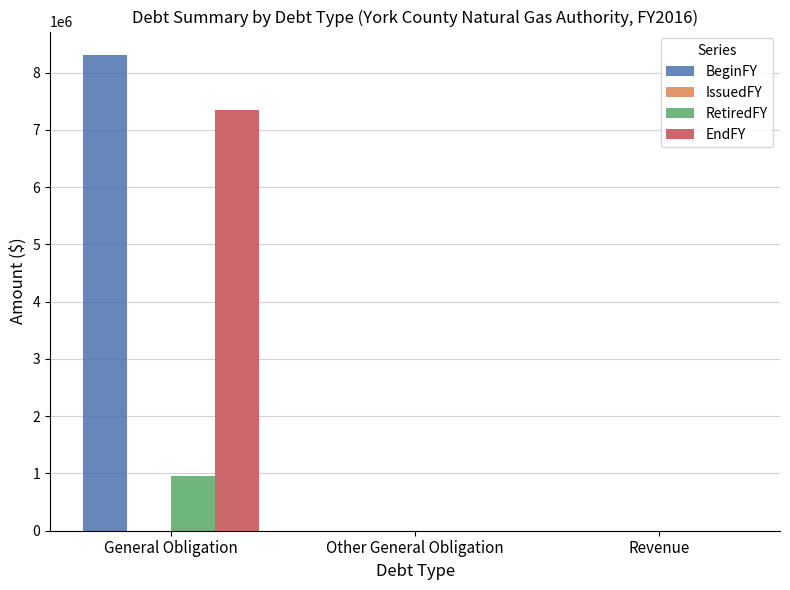

What is the greatest value displayed?

8302282